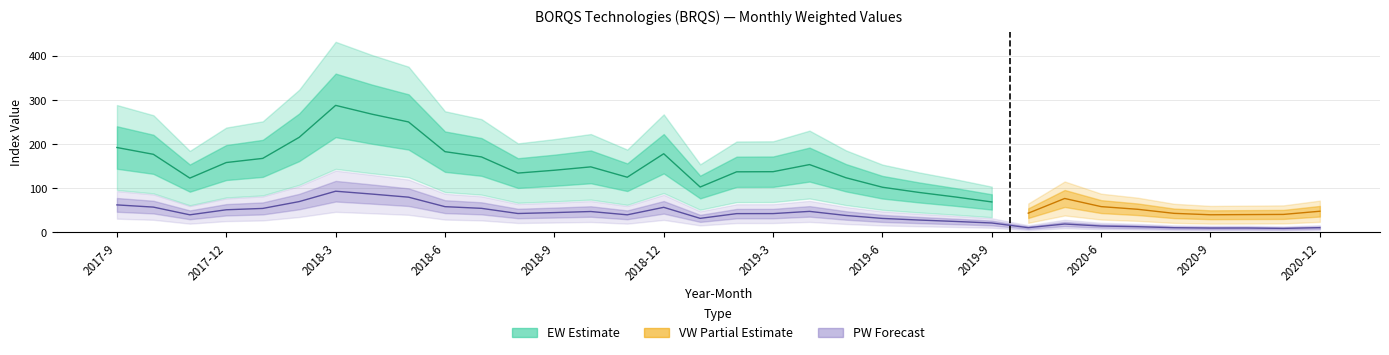

True or false: PW and VW intersect in this chart.

False